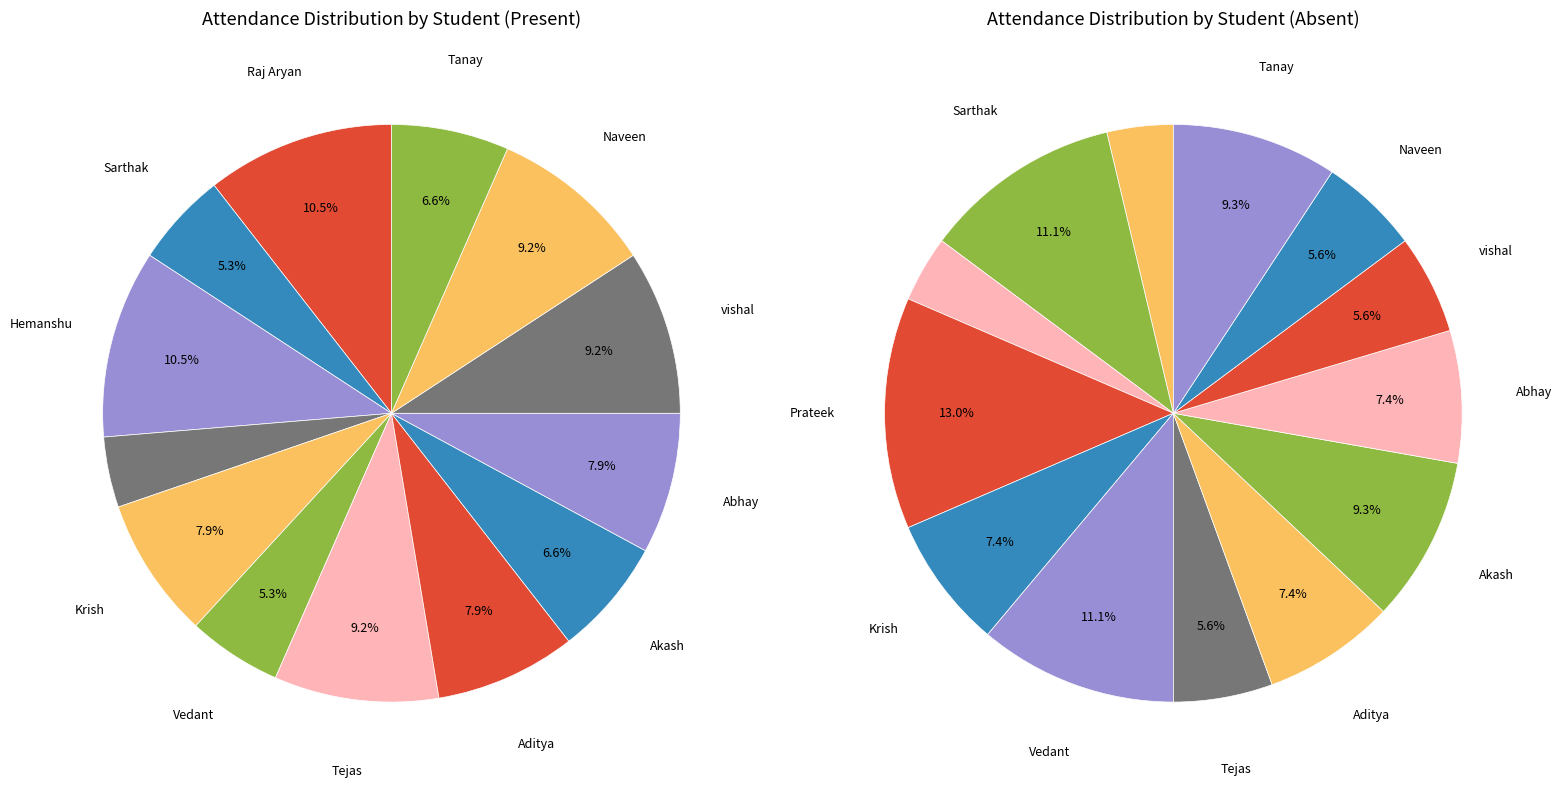

Count the number of slices in the pie.

13